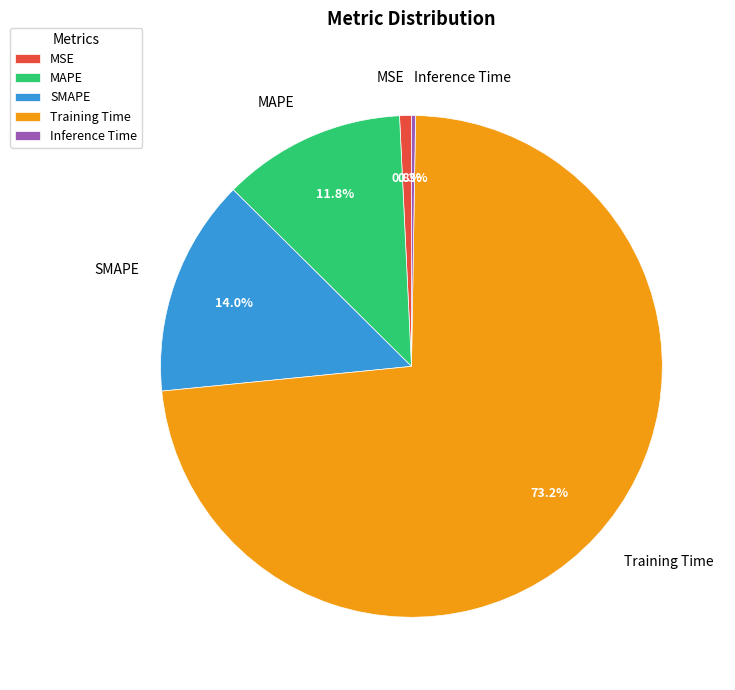

What is the largest slice in the pie chart?

Training Time